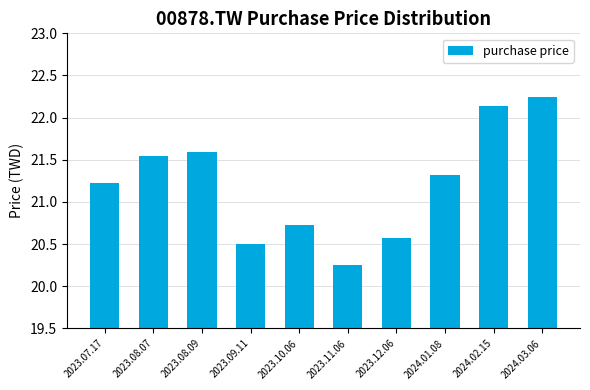

What is the sum of the values at 2023.11.06 and 2023.08.09?

41.8